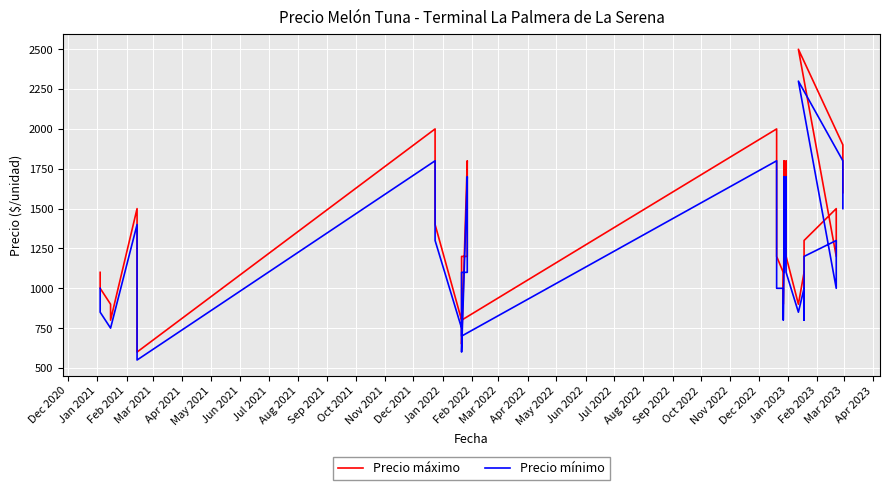

Between Oct 2021 and Jul 2021, which is larger?

Oct 2021